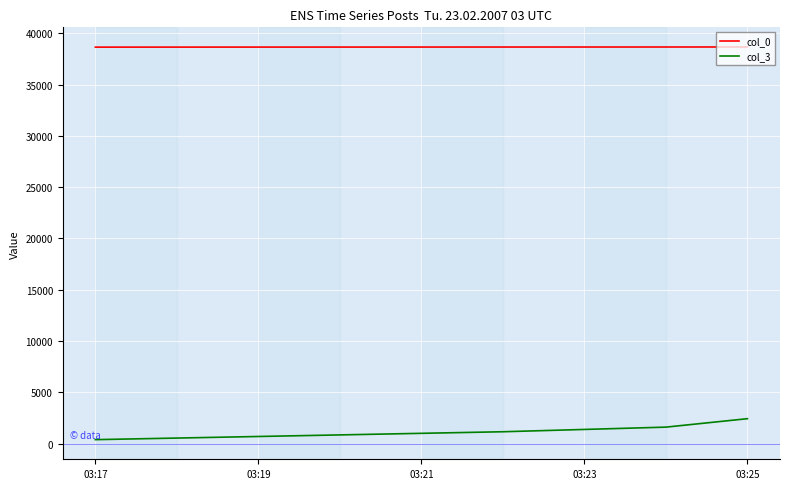

True or false: col_3 and col_0 intersect in this chart.

False